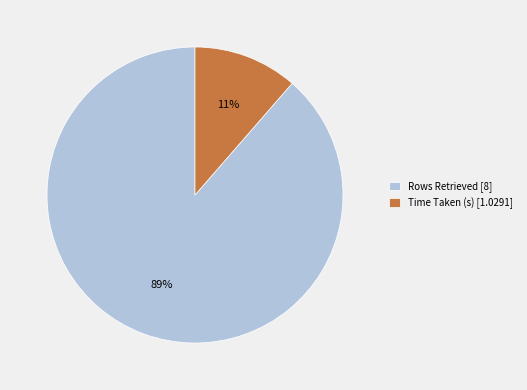

Combined, do Time Taken (s) [1.0291] and Rows Retrieved [8] account for over 50%?

Yes